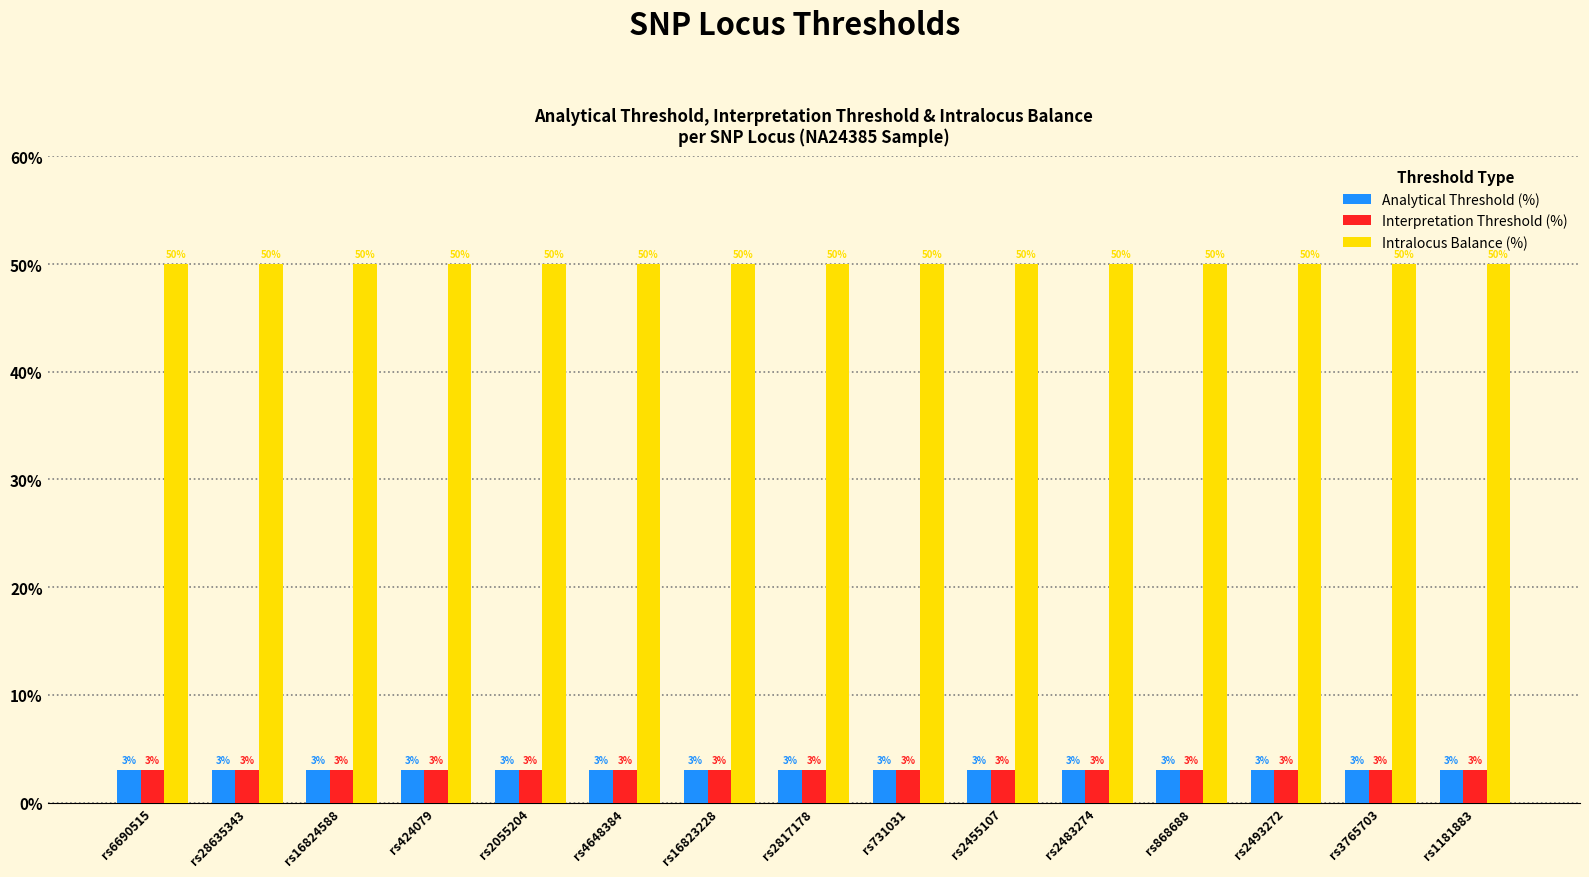

Reading right to left, list all the values displayed in this chart.

Analytical Threshold (%): 3	3	3	3	3	3	3	3	3	3	3	3	3	3	3
Interpretation Threshold (%): 3	3	3	3	3	3	3	3	3	3	3	3	3	3	3
Intralocus Balance (%): 50	50	50	50	50	50	50	50	50	50	50	50	50	50	50